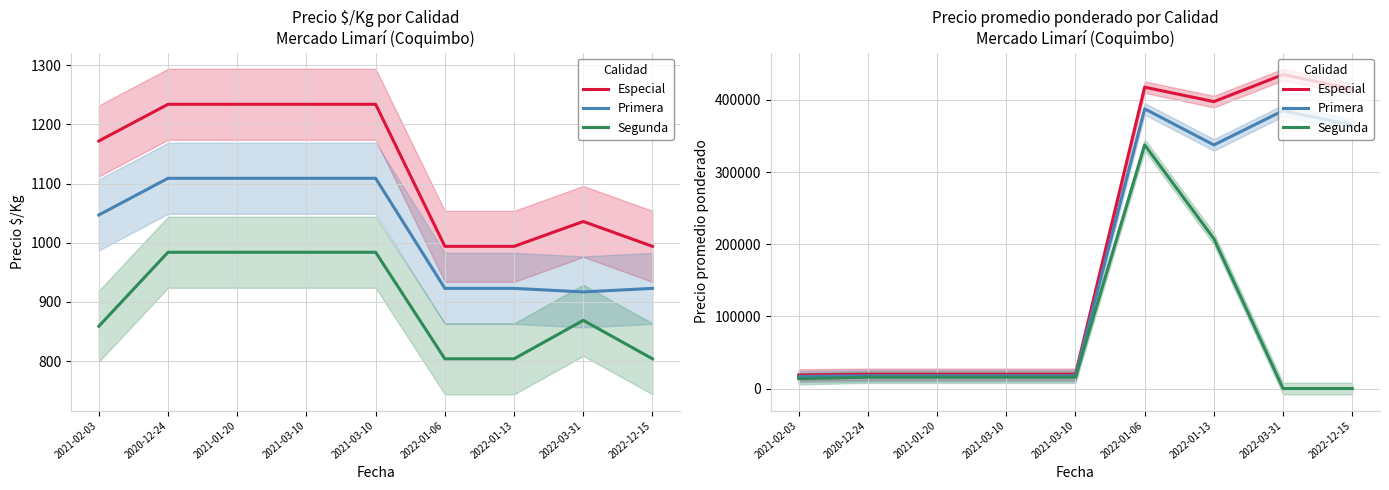

Is it true that Segunda equals 7176 at 2020-12-24?

False